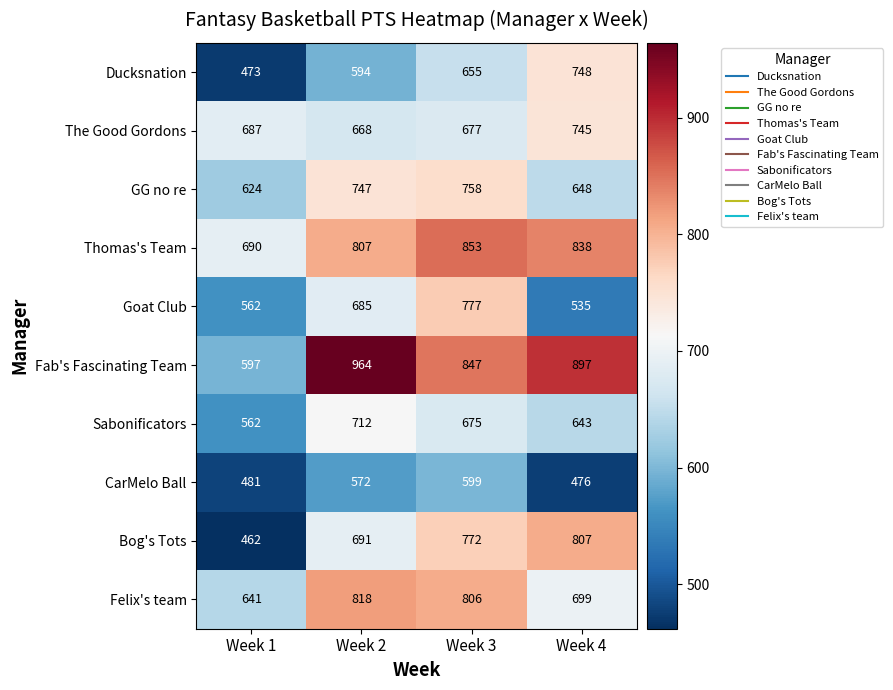

At how many categories does at least one series exceed 793?

3